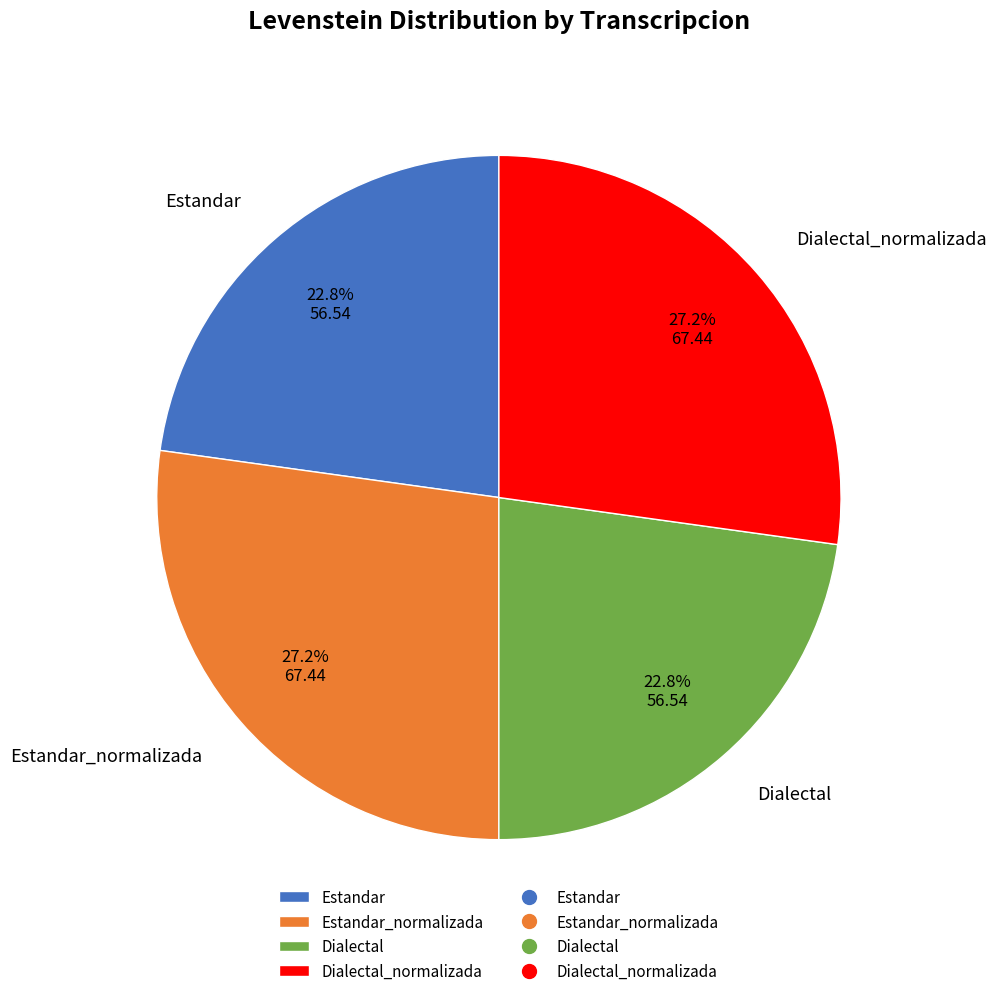

Is there any slice that represents more than half of the pie?

No